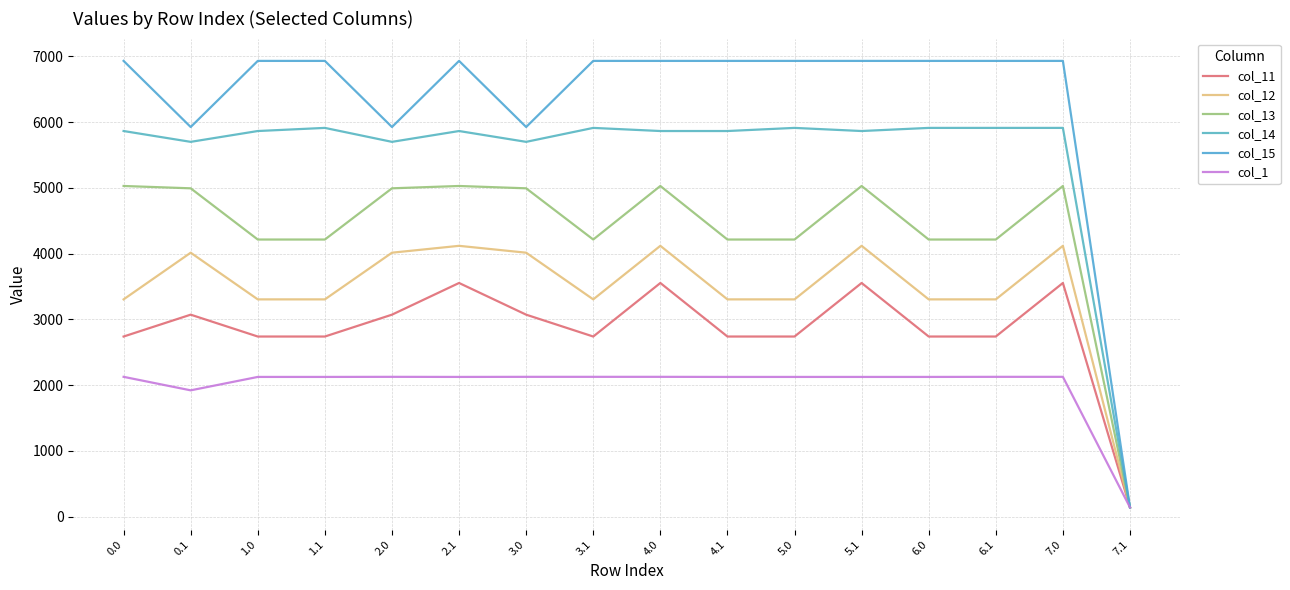

In col_13, how many points are lower than both neighbors (excluding endpoints)?

1